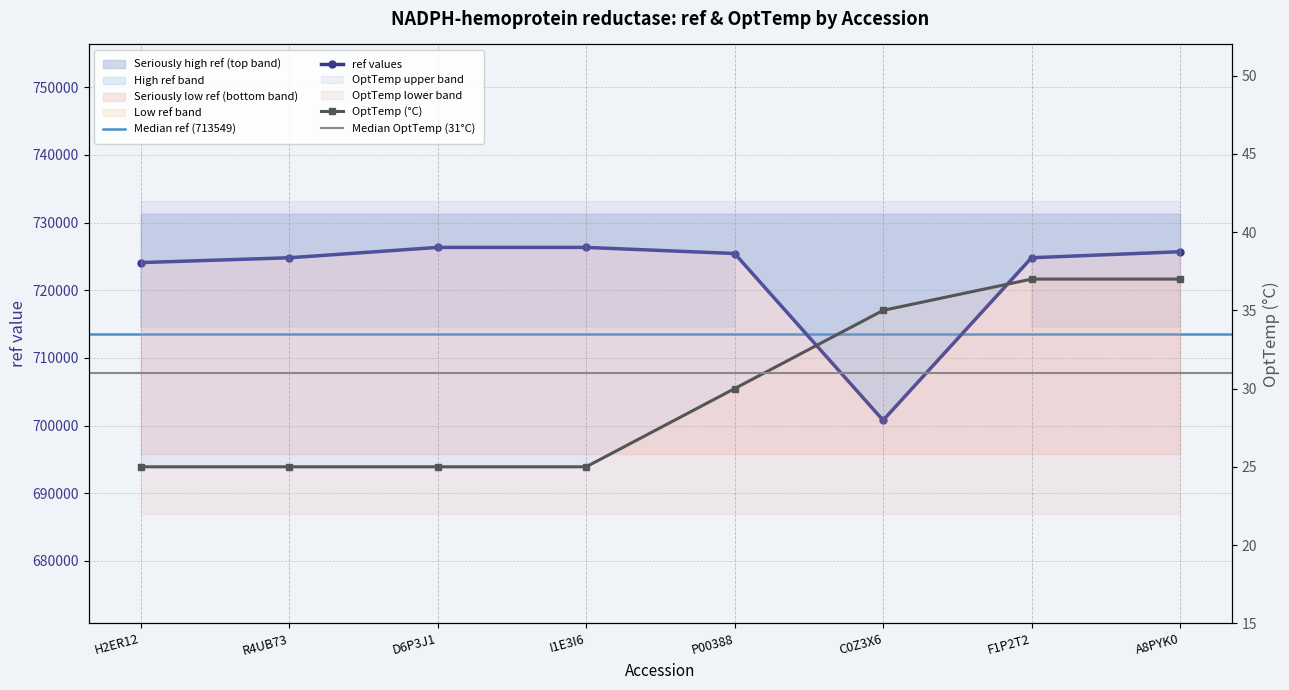

True or false: OptTemp and ref intersect in this chart.

False